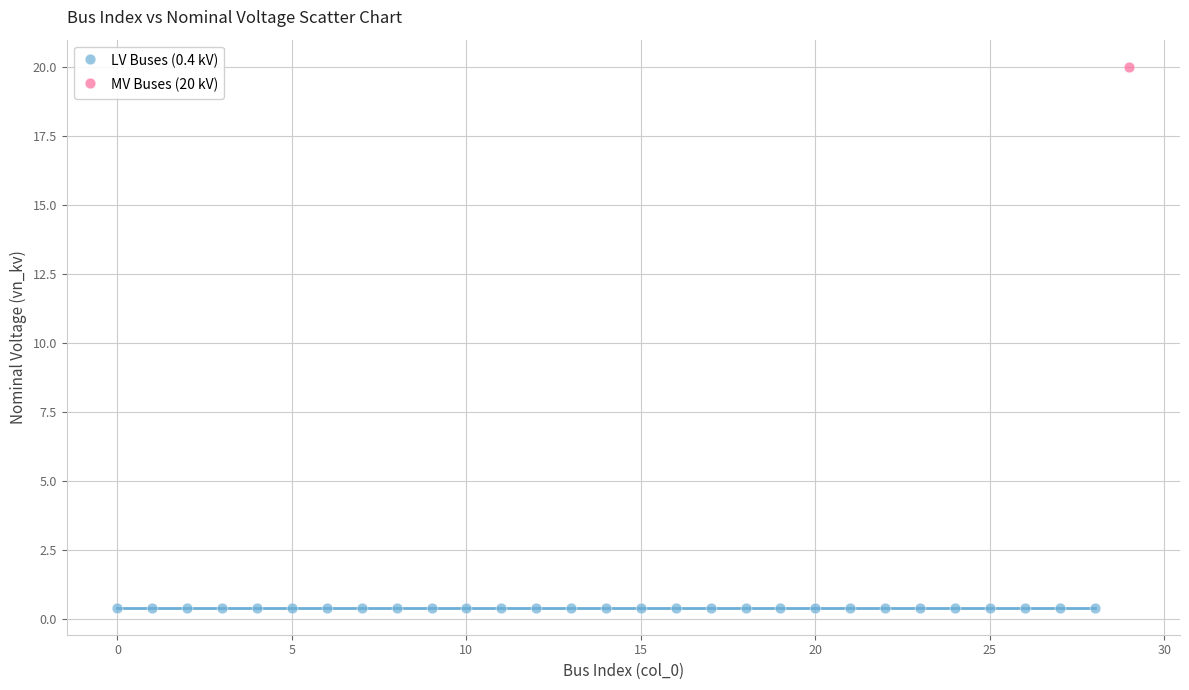

What are all the series names shown in the legend?

LV Buses (0.4 kV), MV Buses (20 kV)